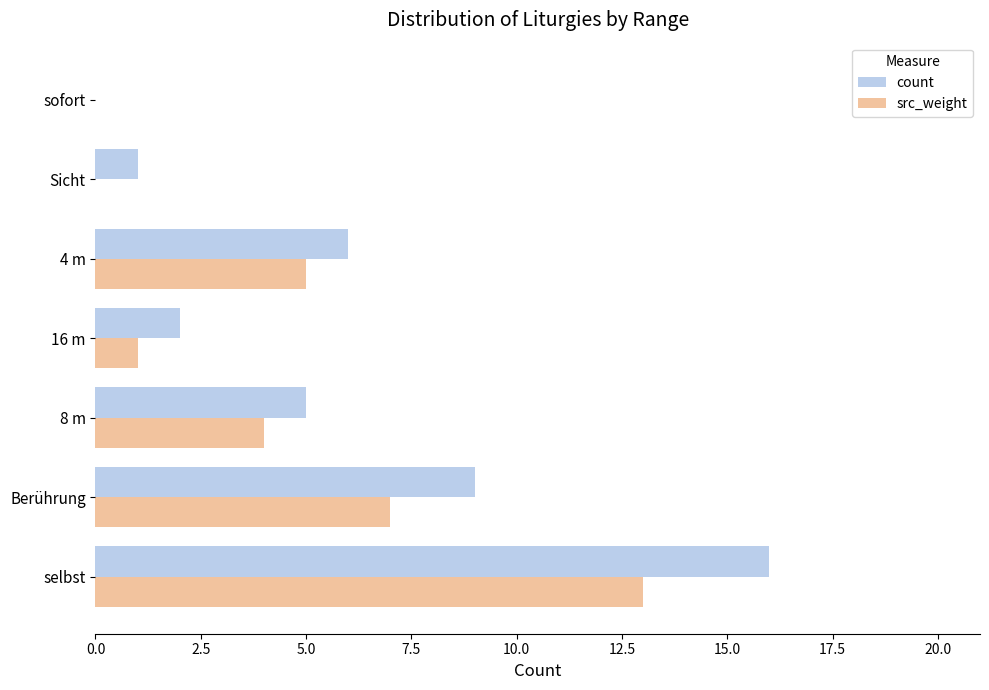

Which series has the largest total across all categories?

count